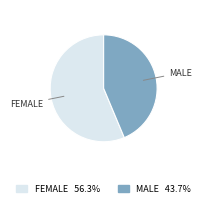

Does any single category account for the majority?

Yes